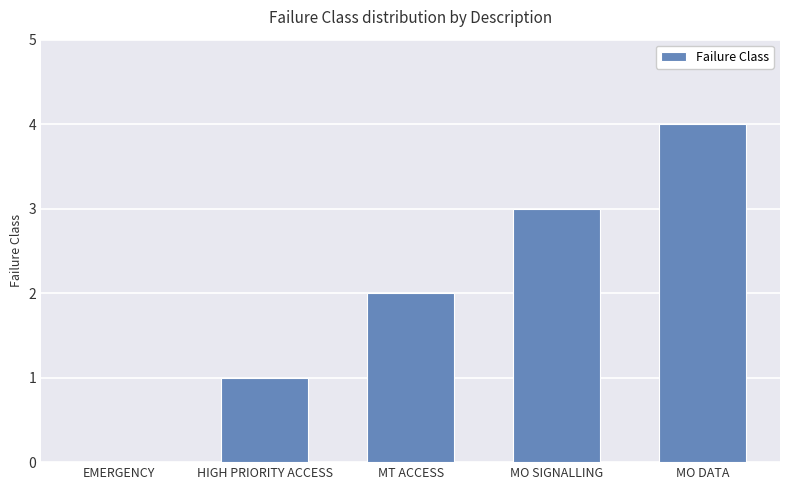

Count the number of categories in the chart.

5